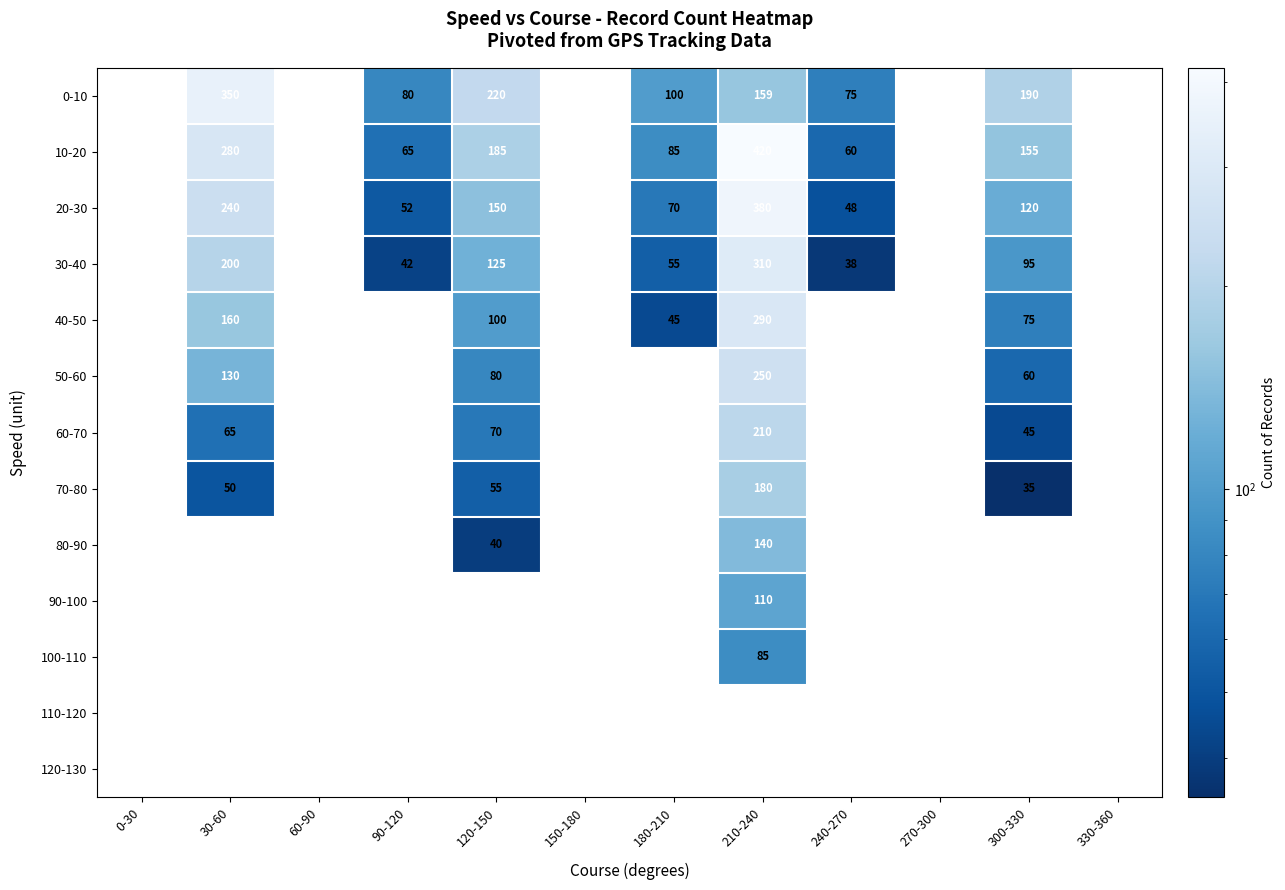

The 60-70 series shows 65 at 30-60. True or false?

True